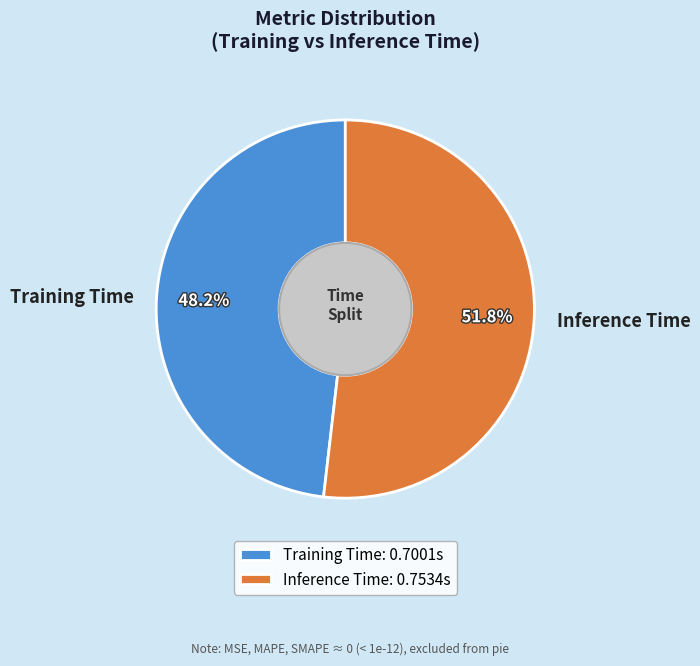

What is the largest slice in the pie chart?

Inference Time